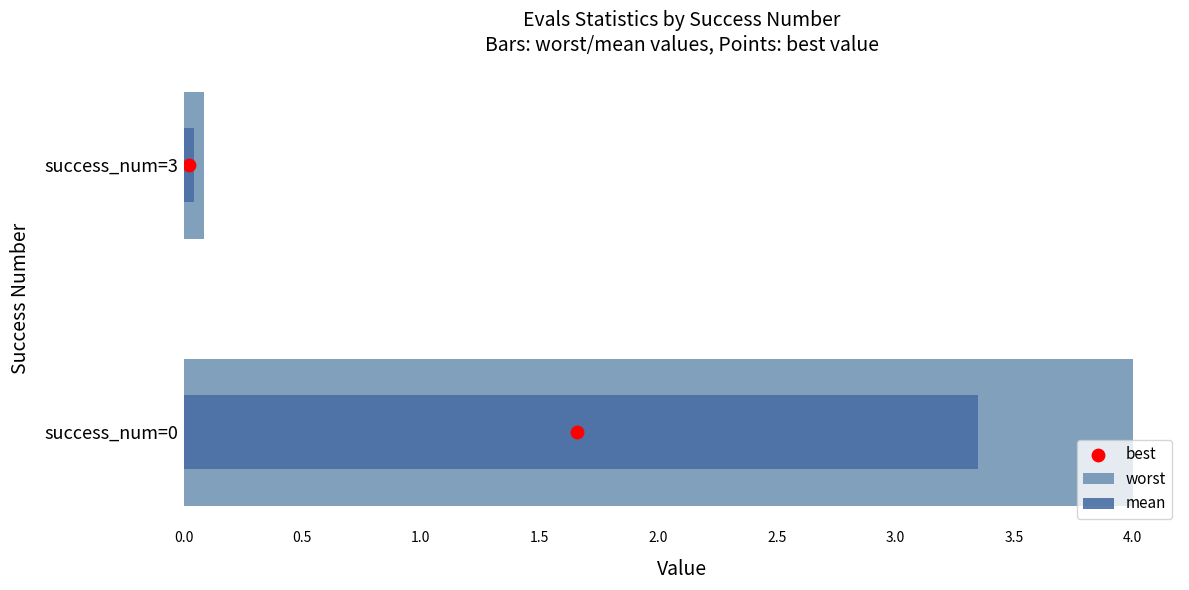

Which series has the widest spread of Y values?

worst